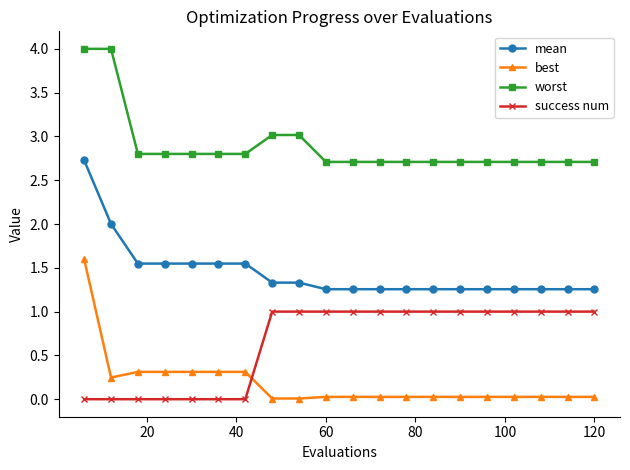

At how many categories does at least one series exceed 0?

20